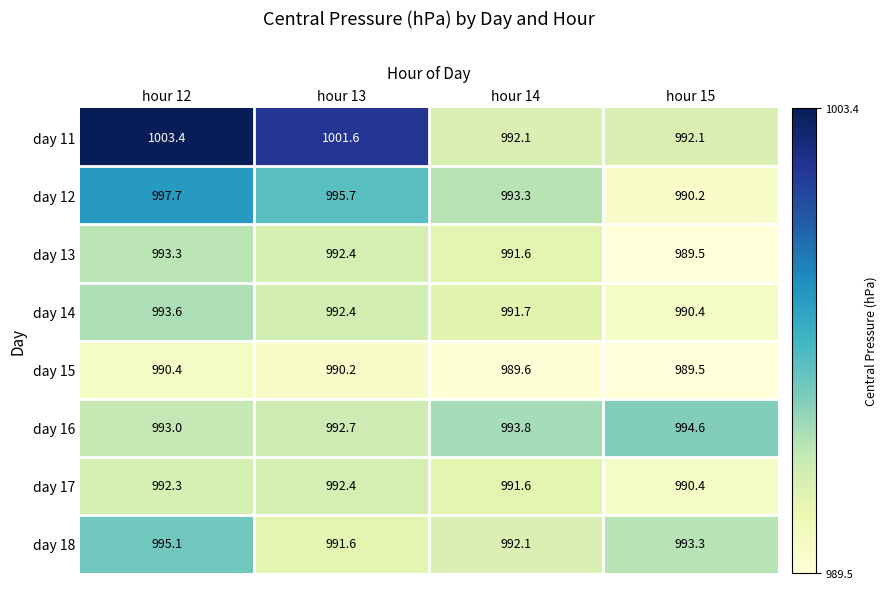

Rank the series by their maximum value, from highest to lowest.

day 11, day 12, day 18, day 16, day 14, day 13, day 17, day 15